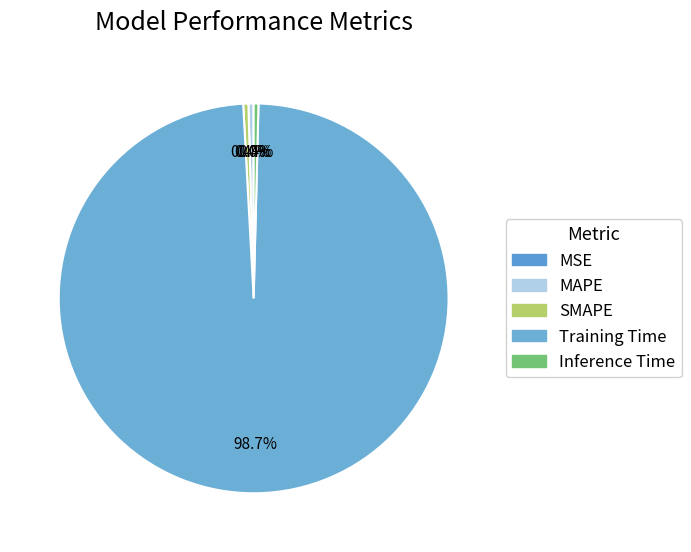

Rank the categories by value from lowest to highest.

MSE, Inference Time, MAPE, SMAPE, Training Time